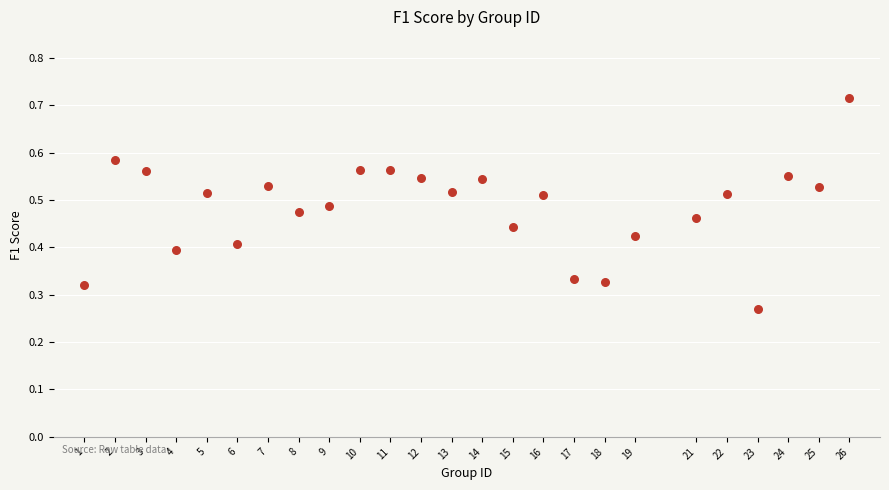

What is the range of X values (max minus min)?

25.0